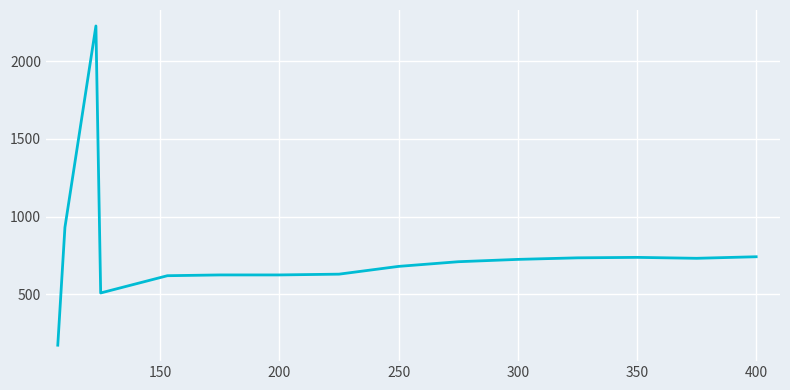

What is the maximum value shown in the chart?

2227